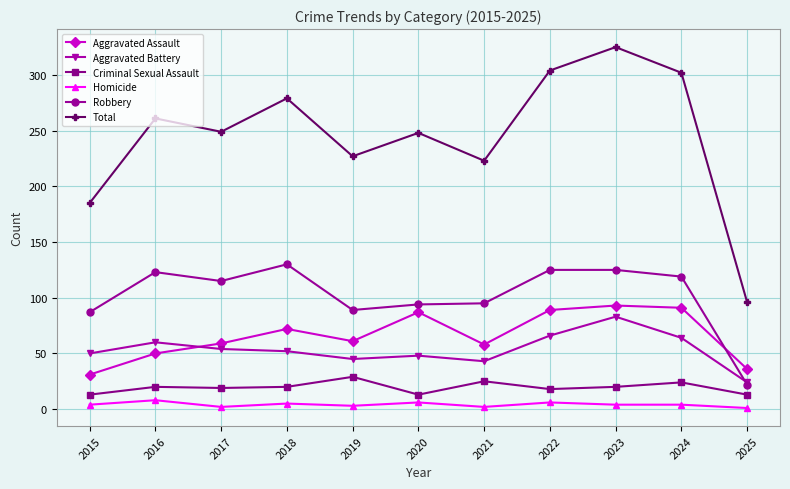

Rank the series at 2024 from lowest to highest value.

Homicide, Criminal Sexual Assault, Aggravated Battery, Aggravated Assault, Robbery, Total